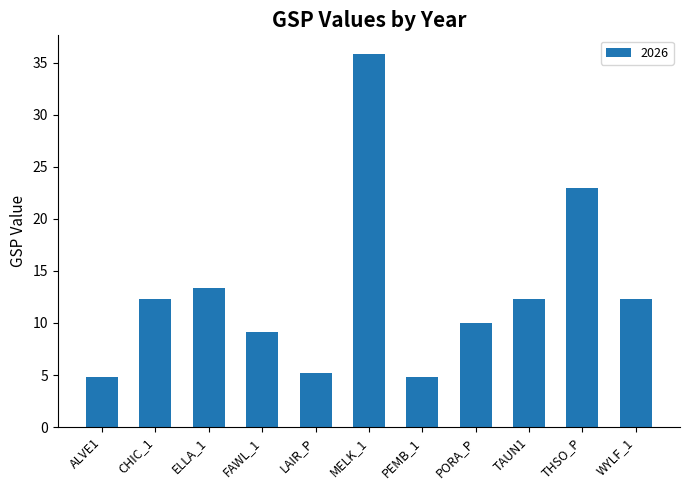

Reading right to left, extract all data points from this chart.

WYLF_1=12.3	THSO_P=23.0	TAUN1=12.3	PORA_P=10.0	PEMB_1=4.8	MELK_1=35.8	LAIR_P=5.2	FAWL_1=9.2	ELLA_1=13.4	CHIC_1=12.3	ALVE1=4.8